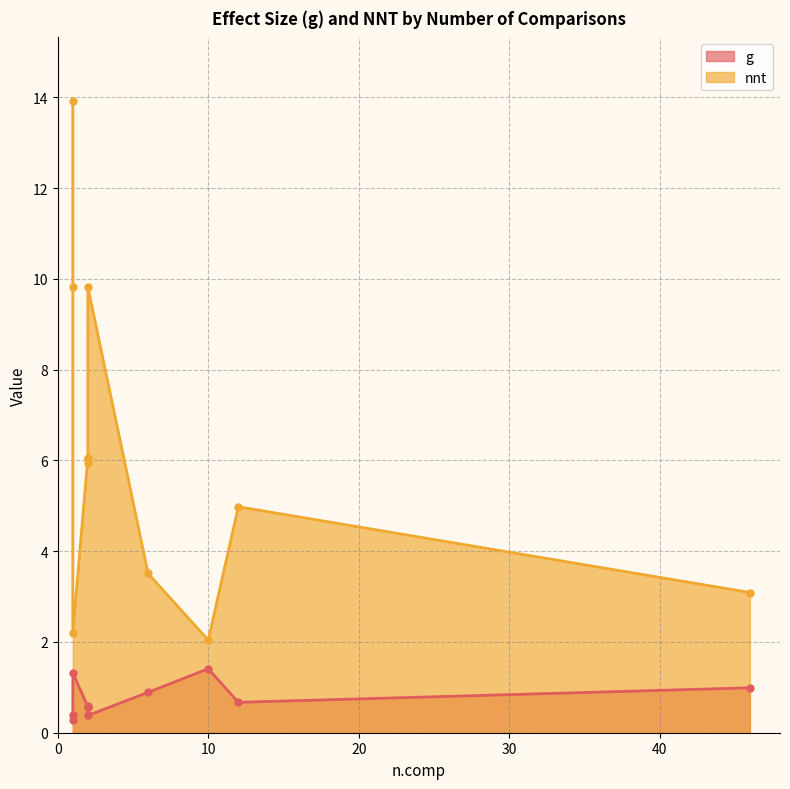

The value of g at 1 is 0.1. True or false?

False